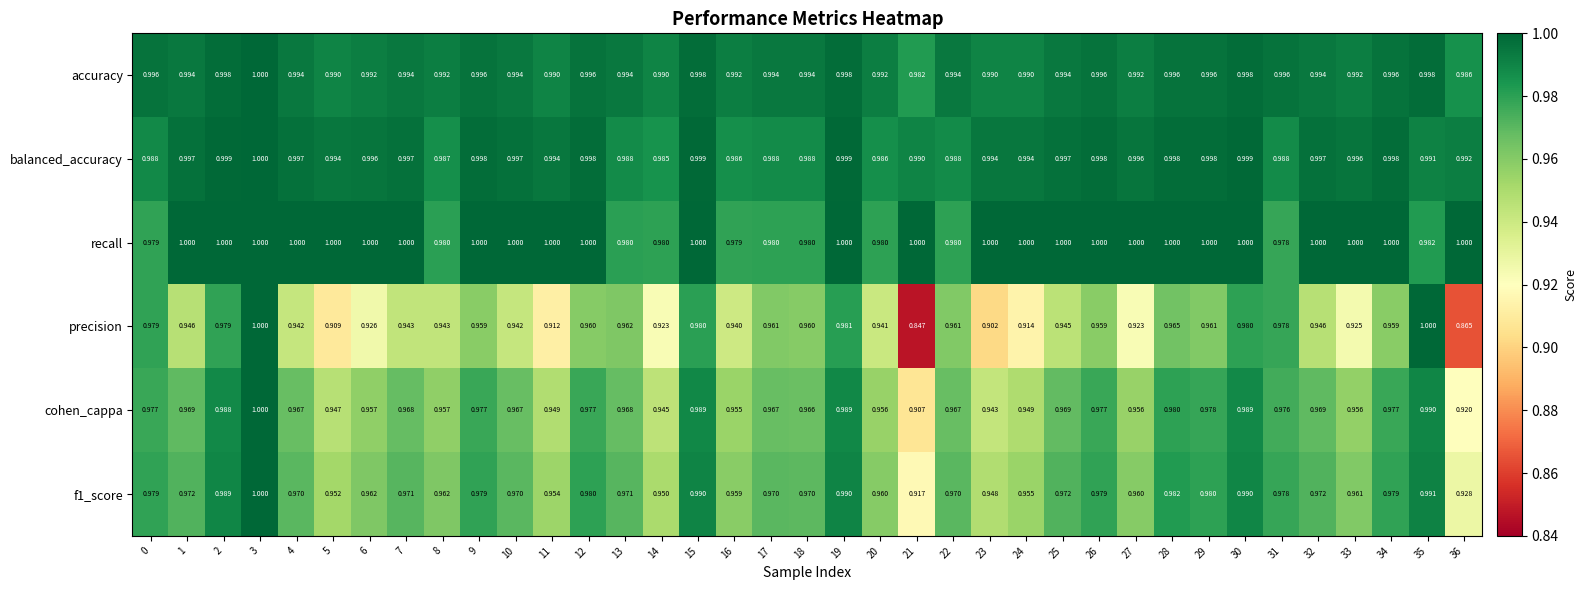

Is the value of precision at 34 greater than the value of recall at 17?

No